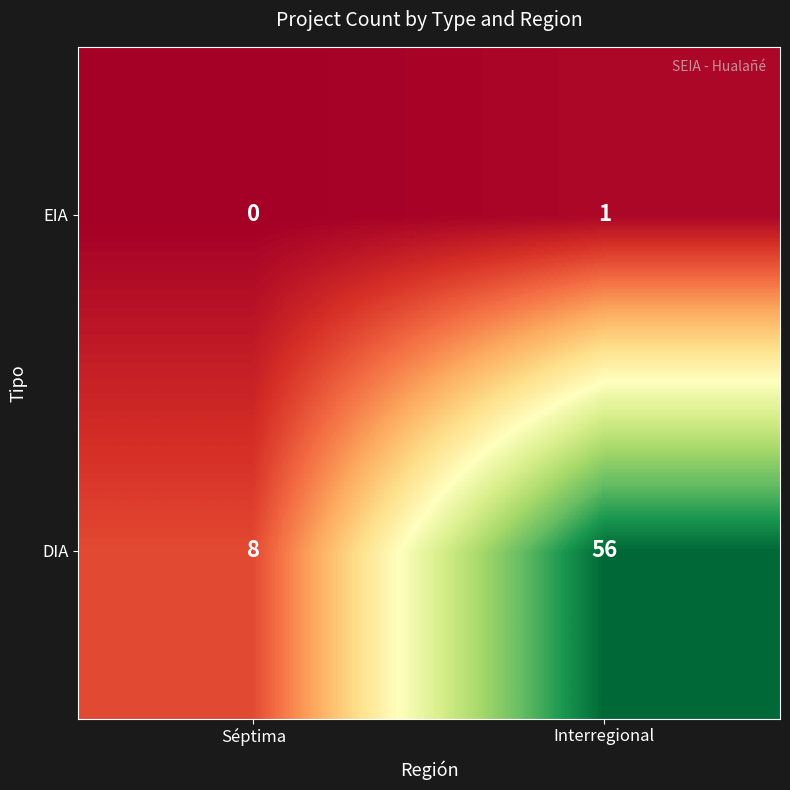

What is the greatest value displayed?

56